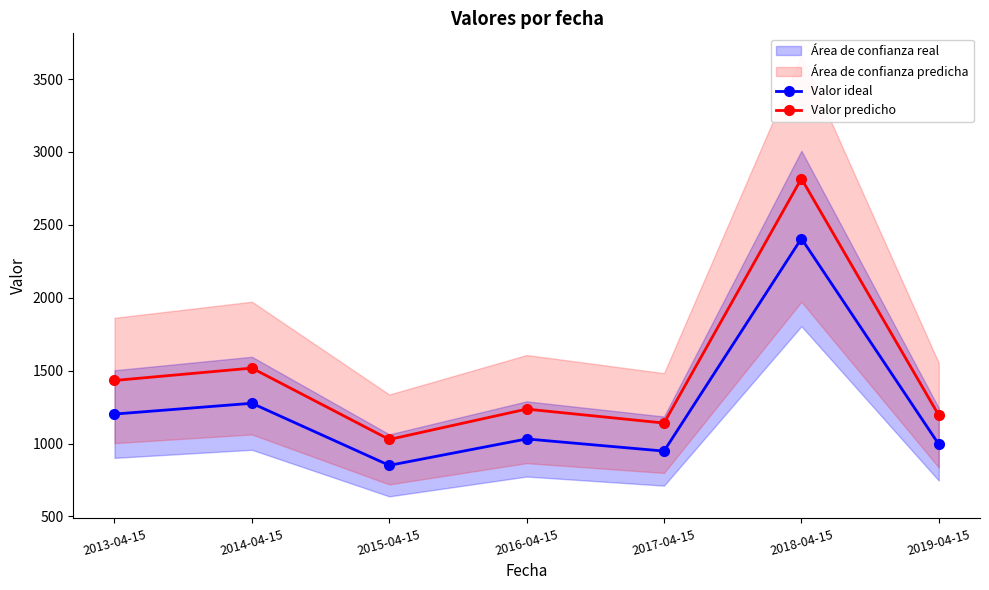

At which label does Valor ideal reach its minimum?

2015-04-15